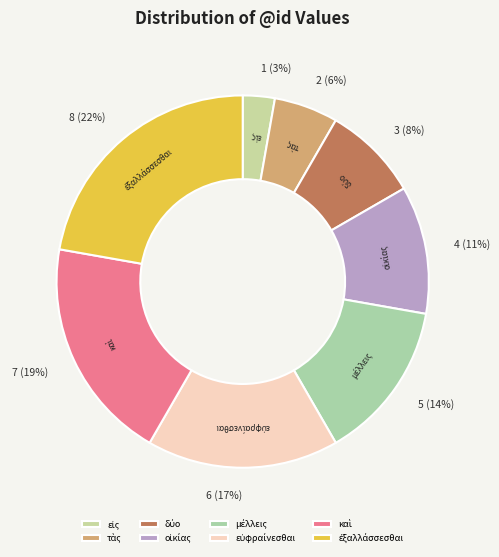

Is there any slice that represents more than half of the pie?

No